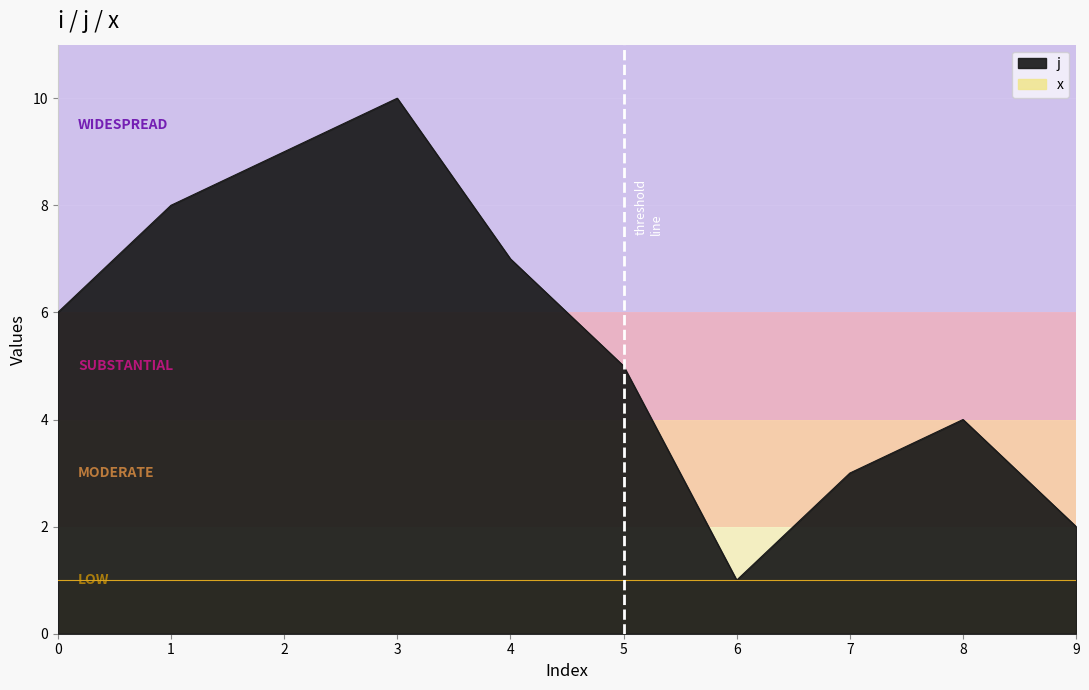

How many values are between 3 and 8?

6